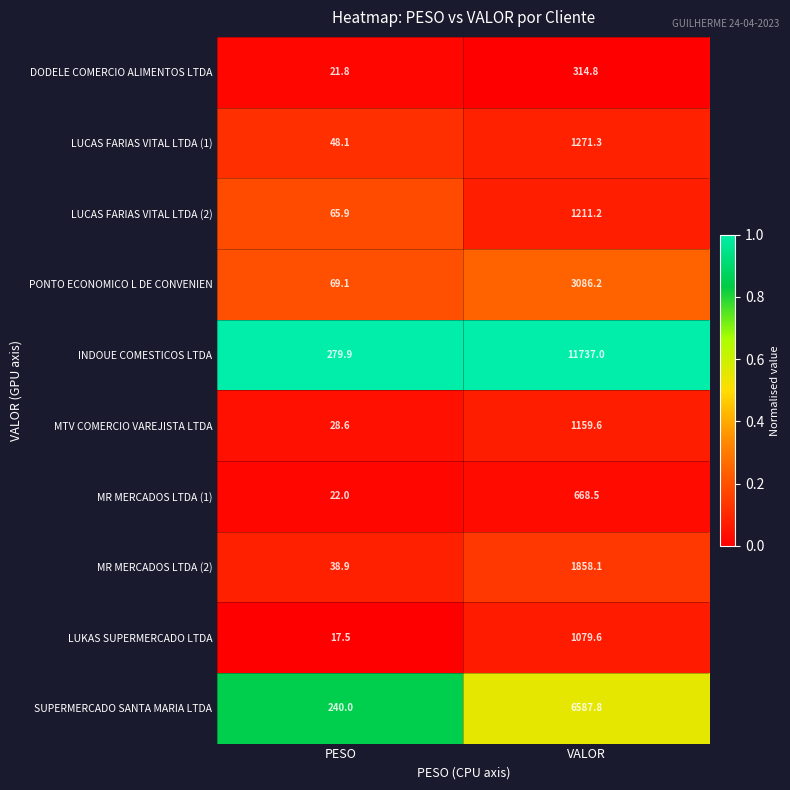

What is the total value across all series at VALOR?

28974.1